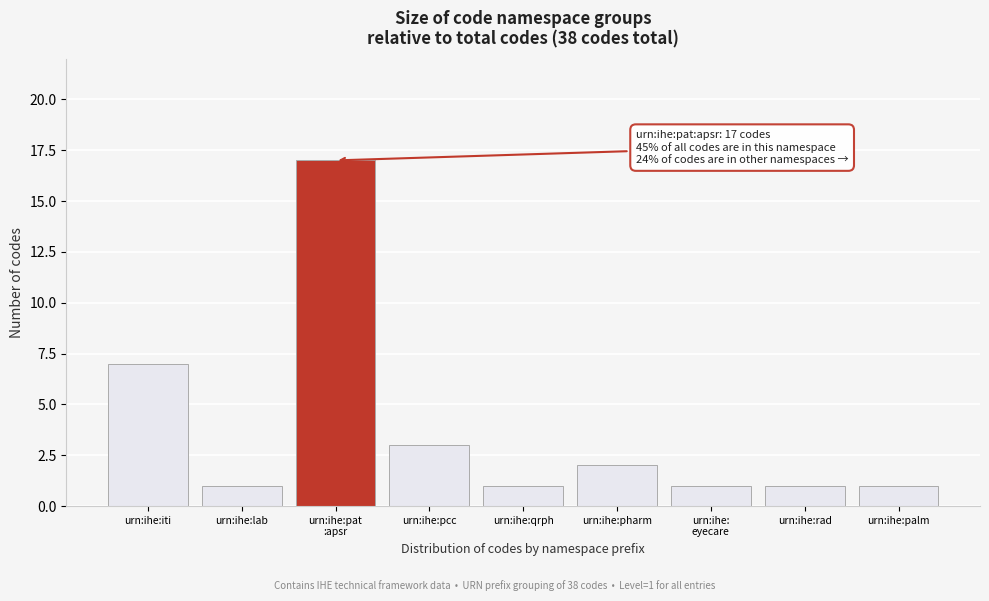

Reading right to left, list all the values displayed in this chart.

1	1	1	2	1	3	17	1	7